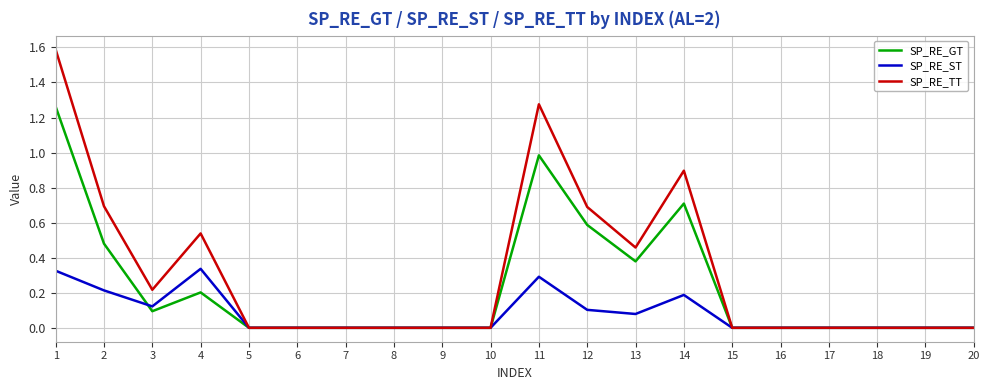

True or false: SP_RE_GT has a value of 0.0 at 17.

True